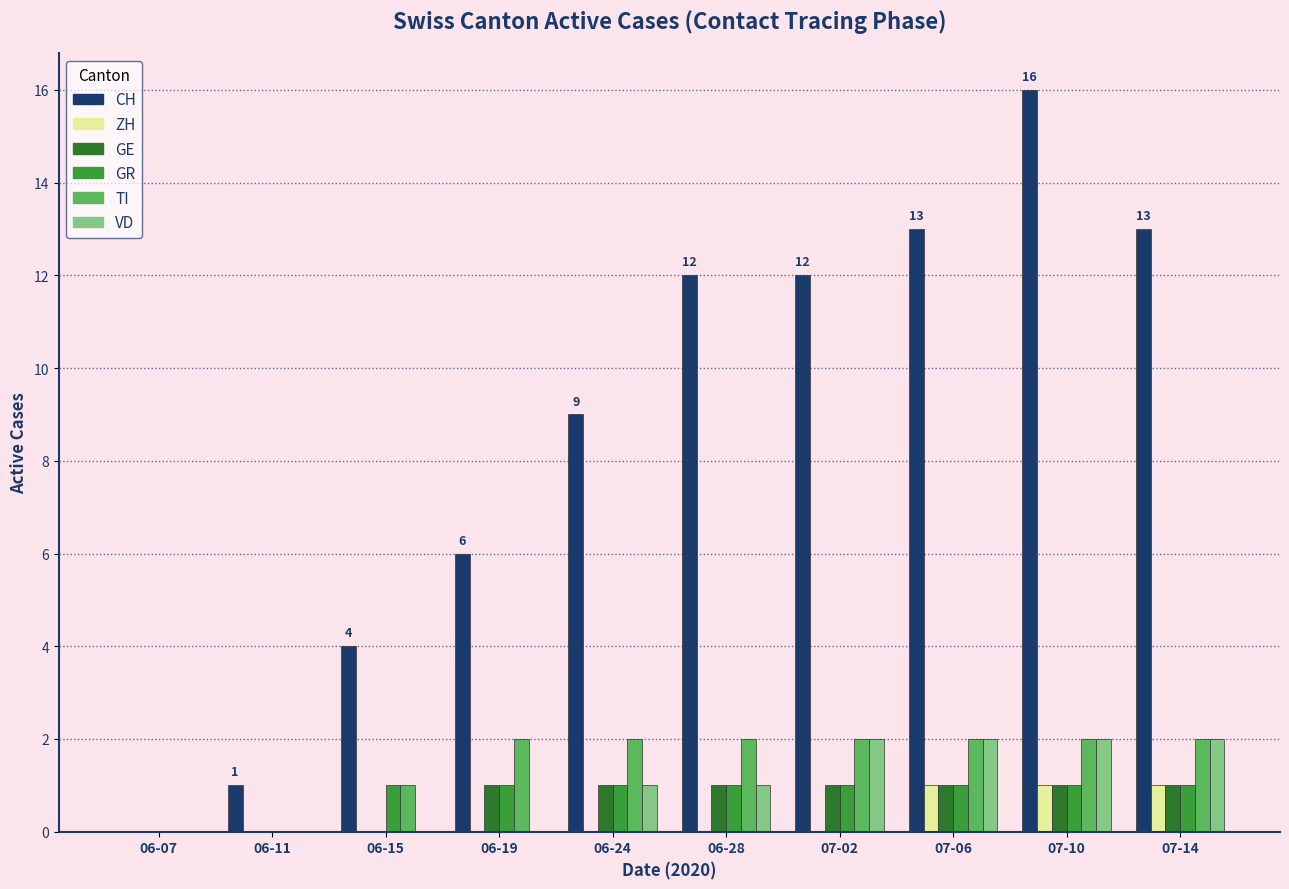

Are the bars grouped side by side (vs. stacked)?

Yes